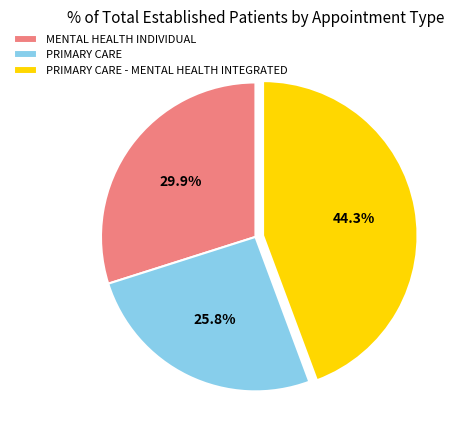

Combined, do MENTAL HEALTH INDIVIDUAL and PRIMARY CARE - MENTAL HEALTH INTEGRATED account for over 50%?

Yes